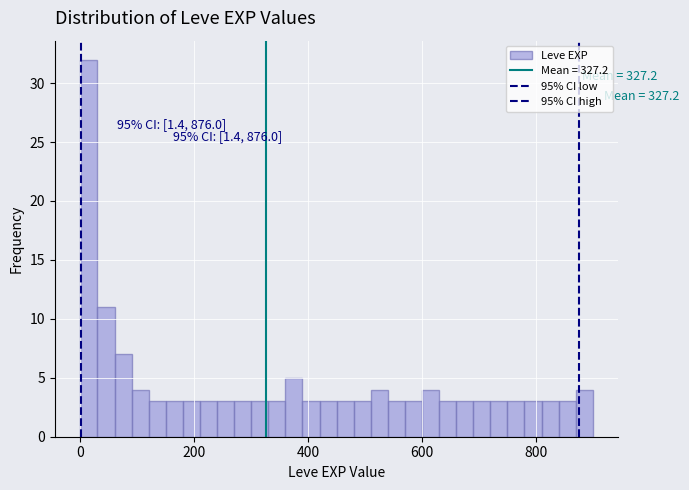

Read against the x-axis, roughly where is the centre of the tallest bar?

20